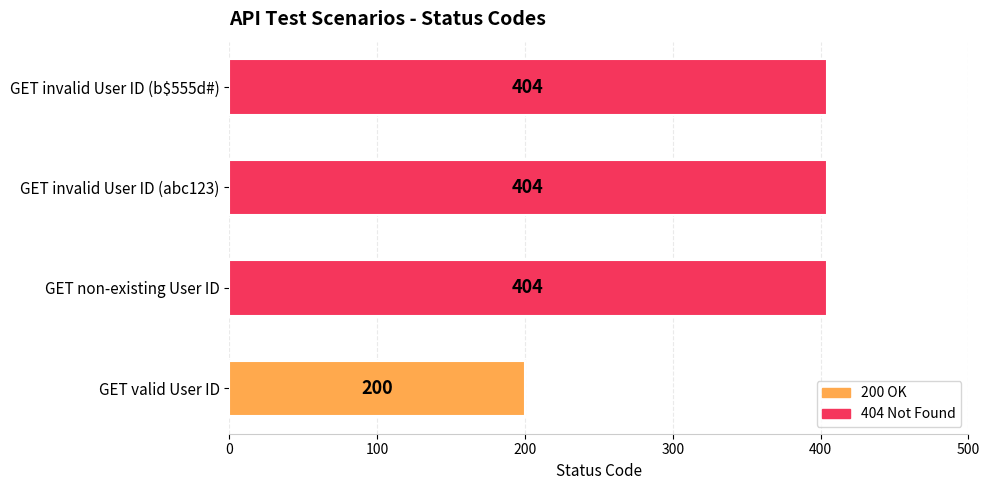

What is the ratio of the value at GET invalid User ID (b$555d#) to the value at GET invalid User ID (abc123)?

1.0